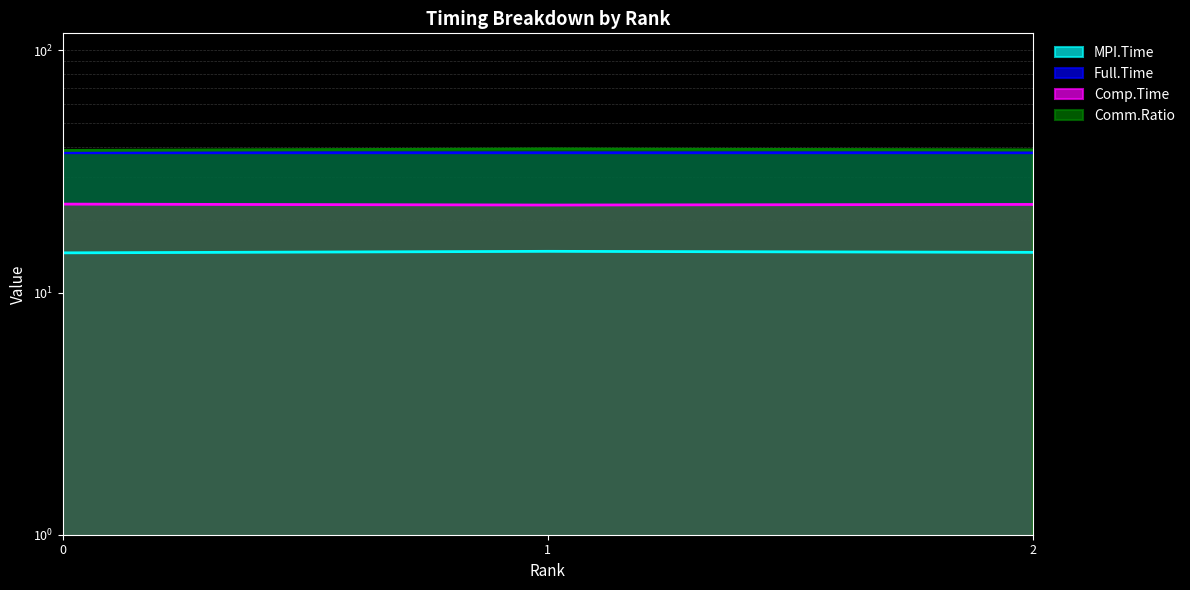

How many lines are shown in the chart?

4